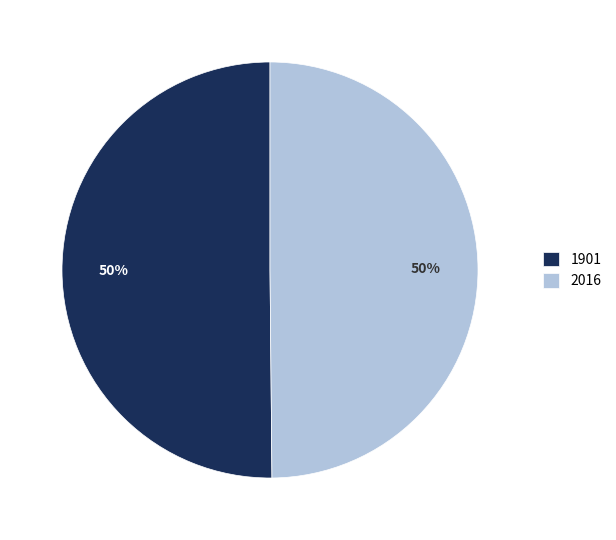

Is it true that 1901 is 50% of the pie?

True